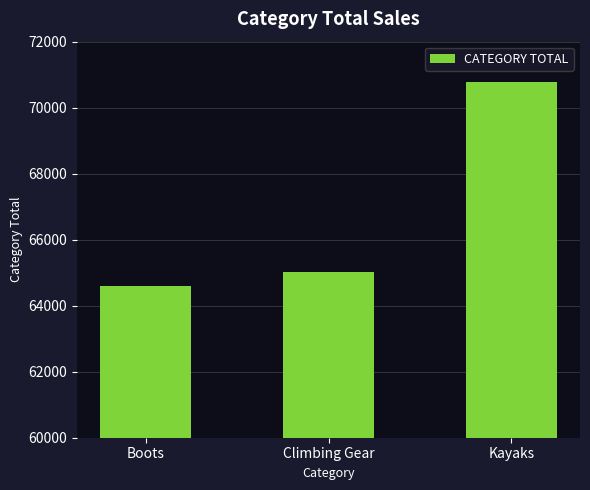

Is it true that the value at Boots is 64592.9?

True